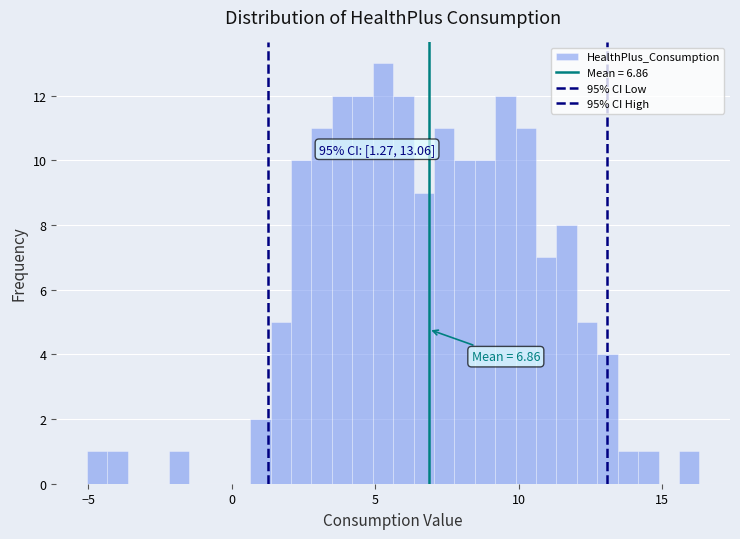

Around what value on the x-axis is the tallest bar? Give the approximate position of its centre, as read against the axis.

5.5